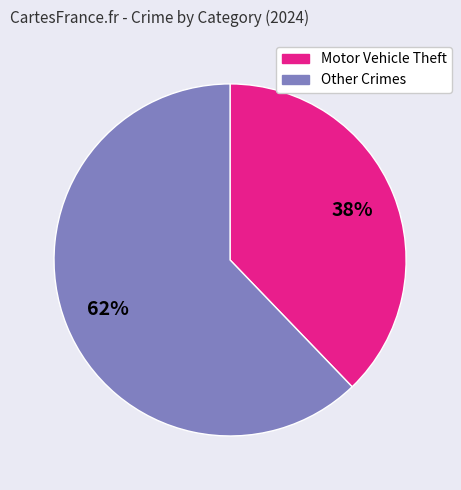

To the nearest percent, what is the difference between the largest and smallest slice percentages?

24%